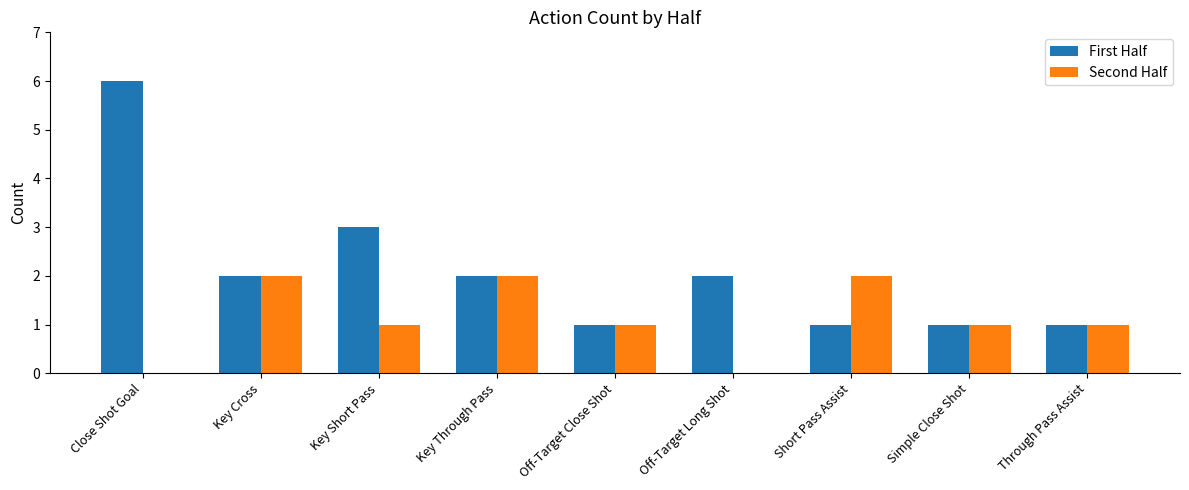

How many data points does each series have?

9